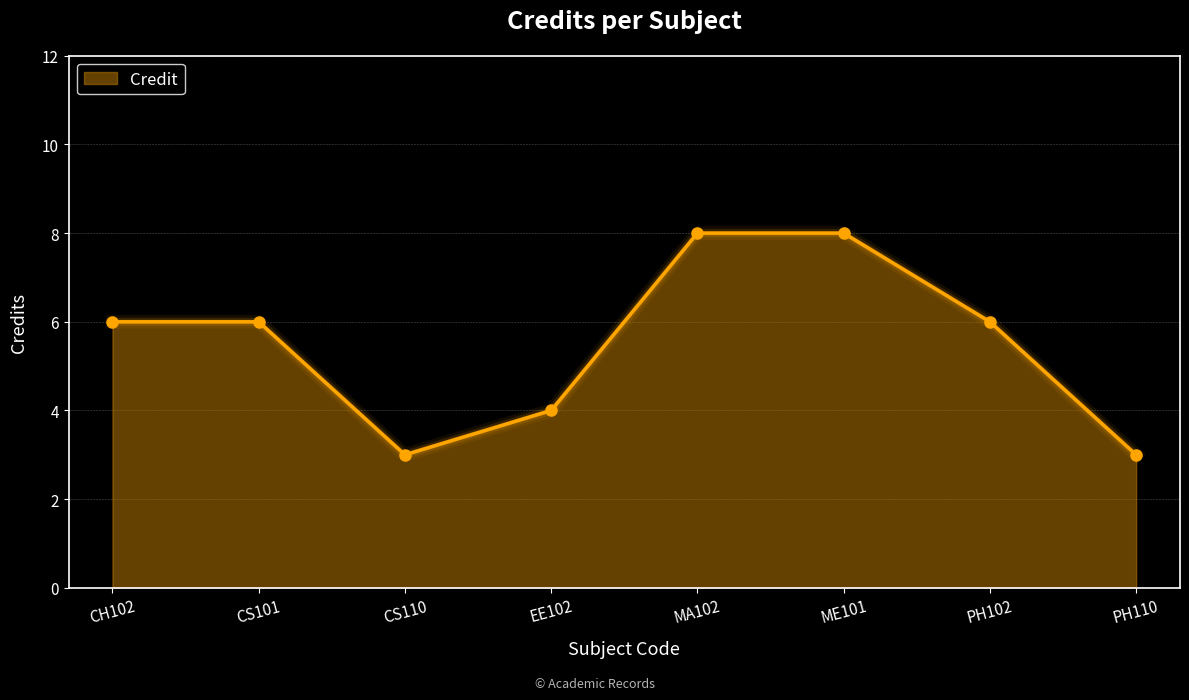

Approximately how many times larger is the value at MA102 compared to CS101?

1.3